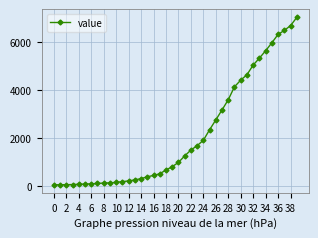

How many values are below 993?

20